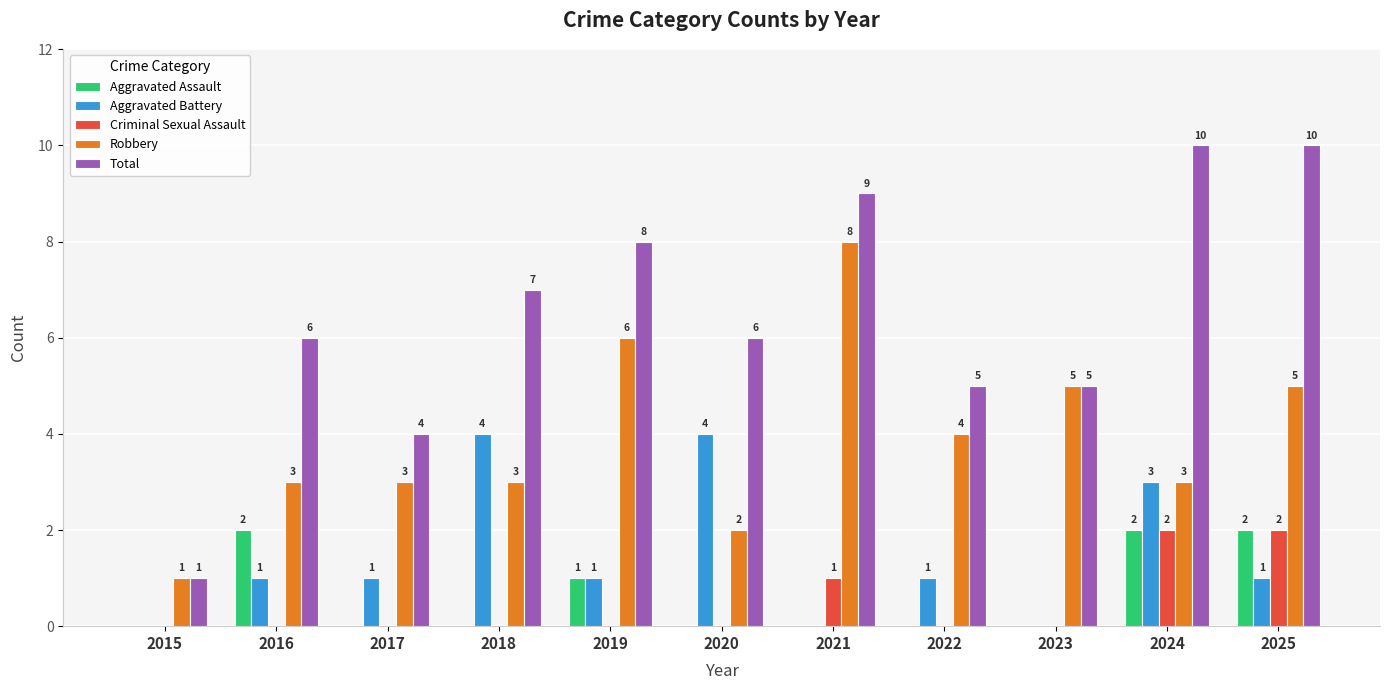

Which series has the largest total across all categories?

Total